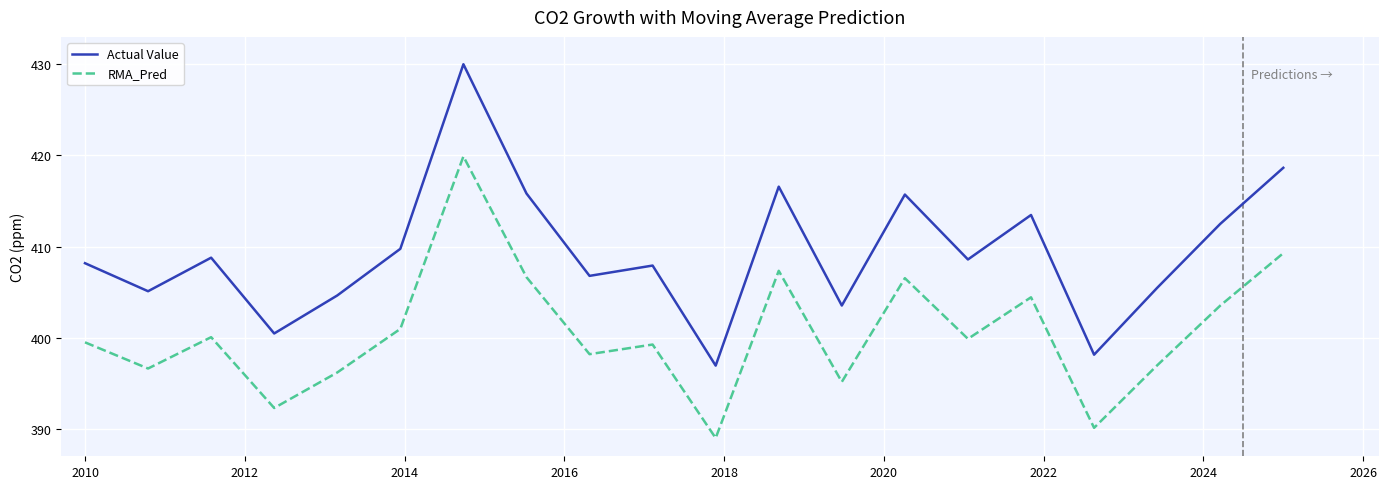

True or false: Actual Value and RMA_Pred intersect in this chart.

False